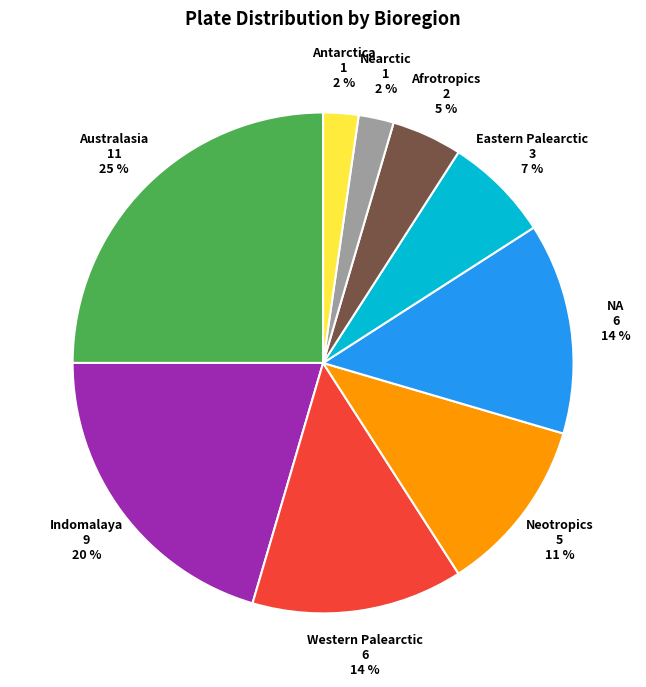

Approximately how many times larger is the value at Afrotropics compared to Australasia?

0.2